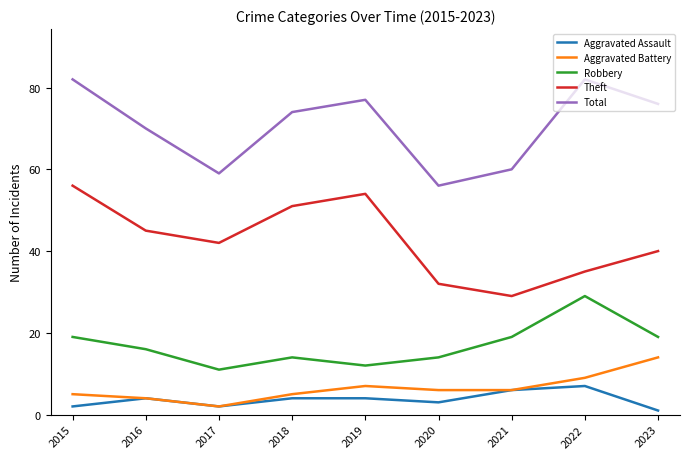

The value of Total at 2019 is 77. True or false?

True